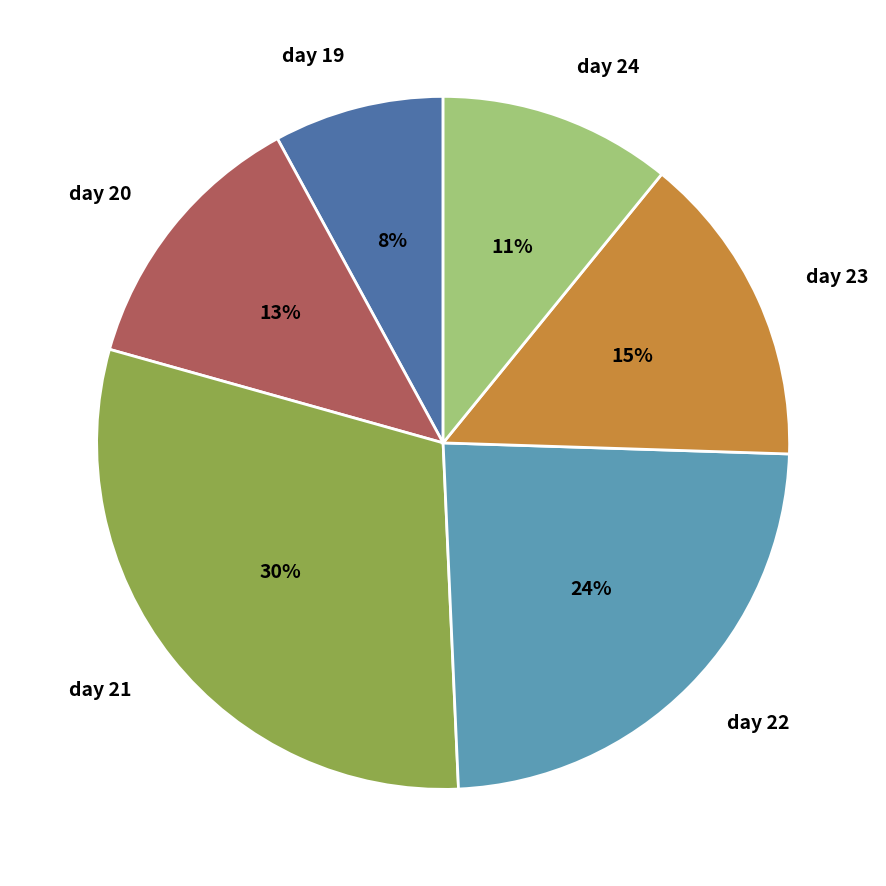

Which slice is the smallest?

day 19